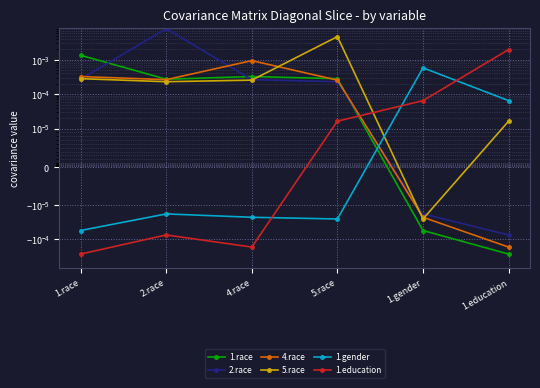

Between which two adjacent categories do 1.gender and 2.race first intersect?

5.race and 1.gender